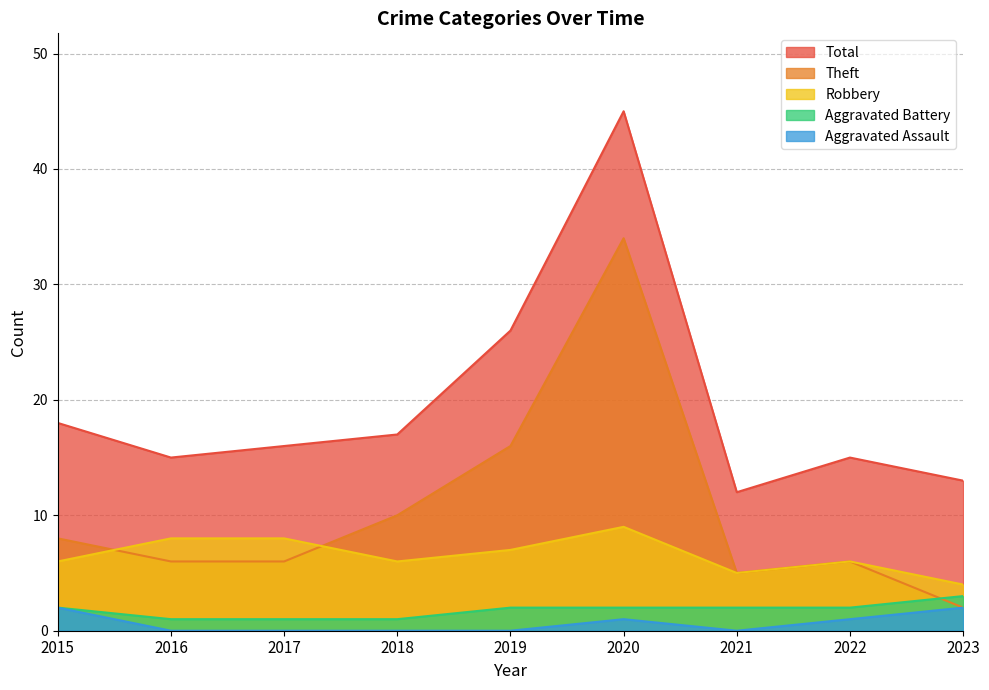

Where is Robbery nearest to the value 6?

2015